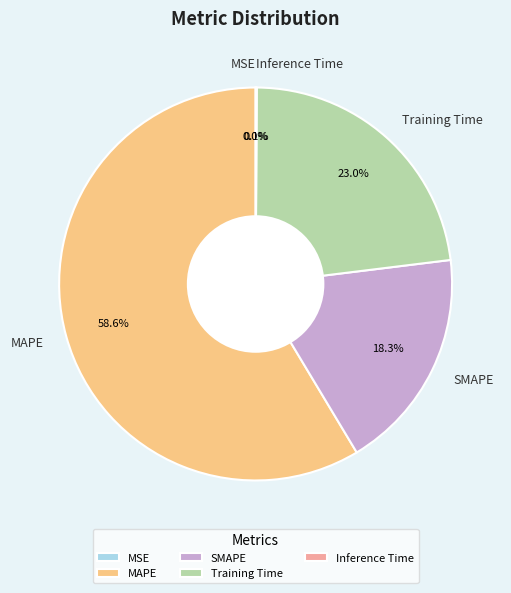

Which slice represents more than half of the pie?

MAPE